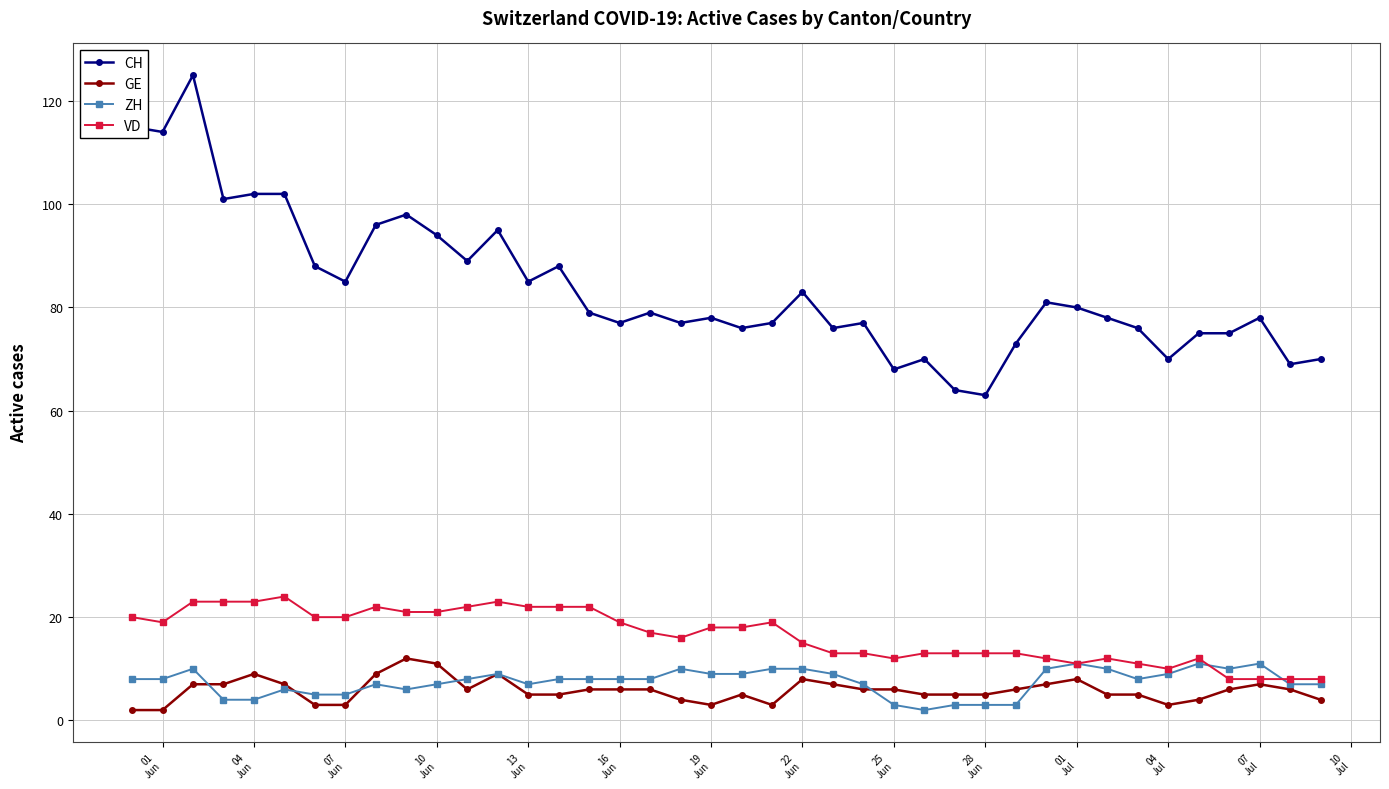

True or false: CH has more than 2 points higher than both neighbors.

True